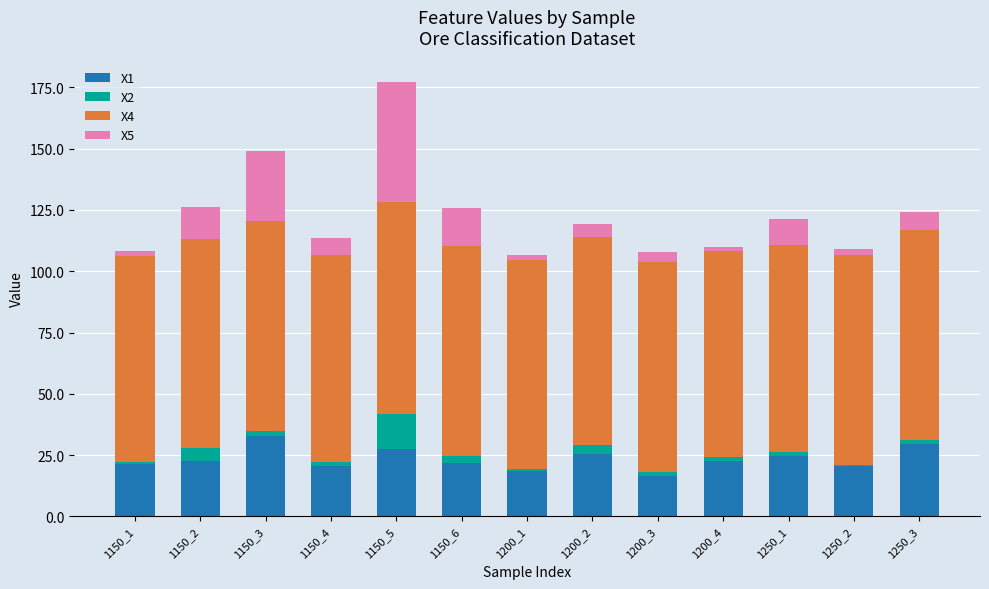

How many bars are there in total?

13